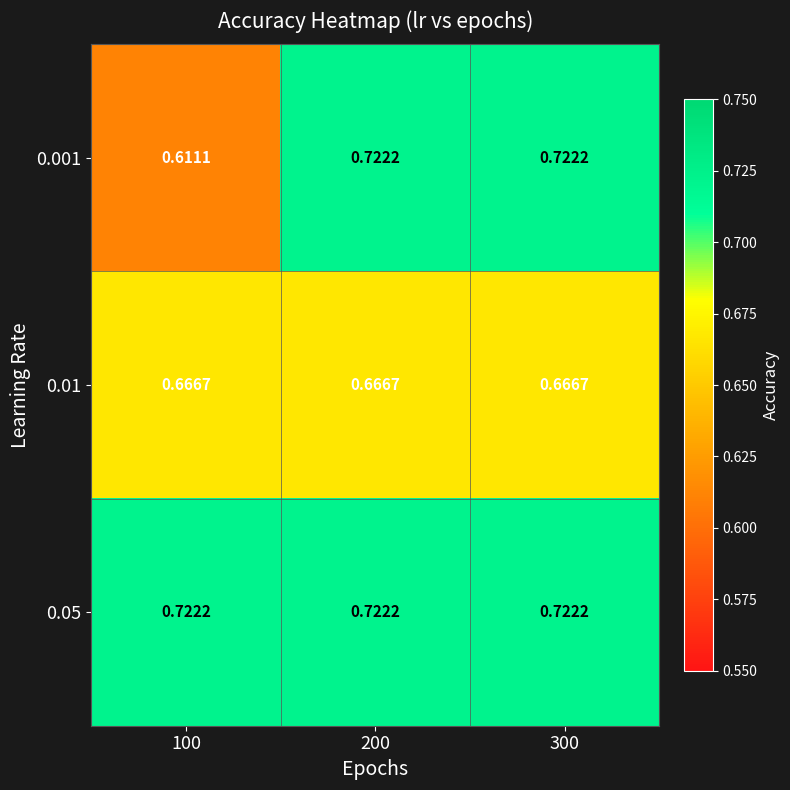

Which series has the widest spread of values?

0.001